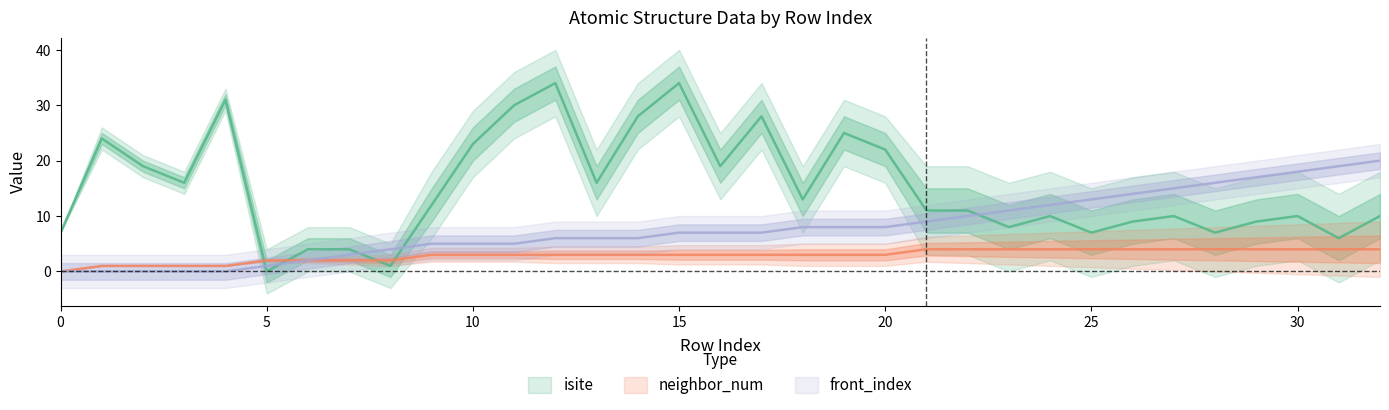

Between which two adjacent categories do front_index and isite first intersect?

4 and 5